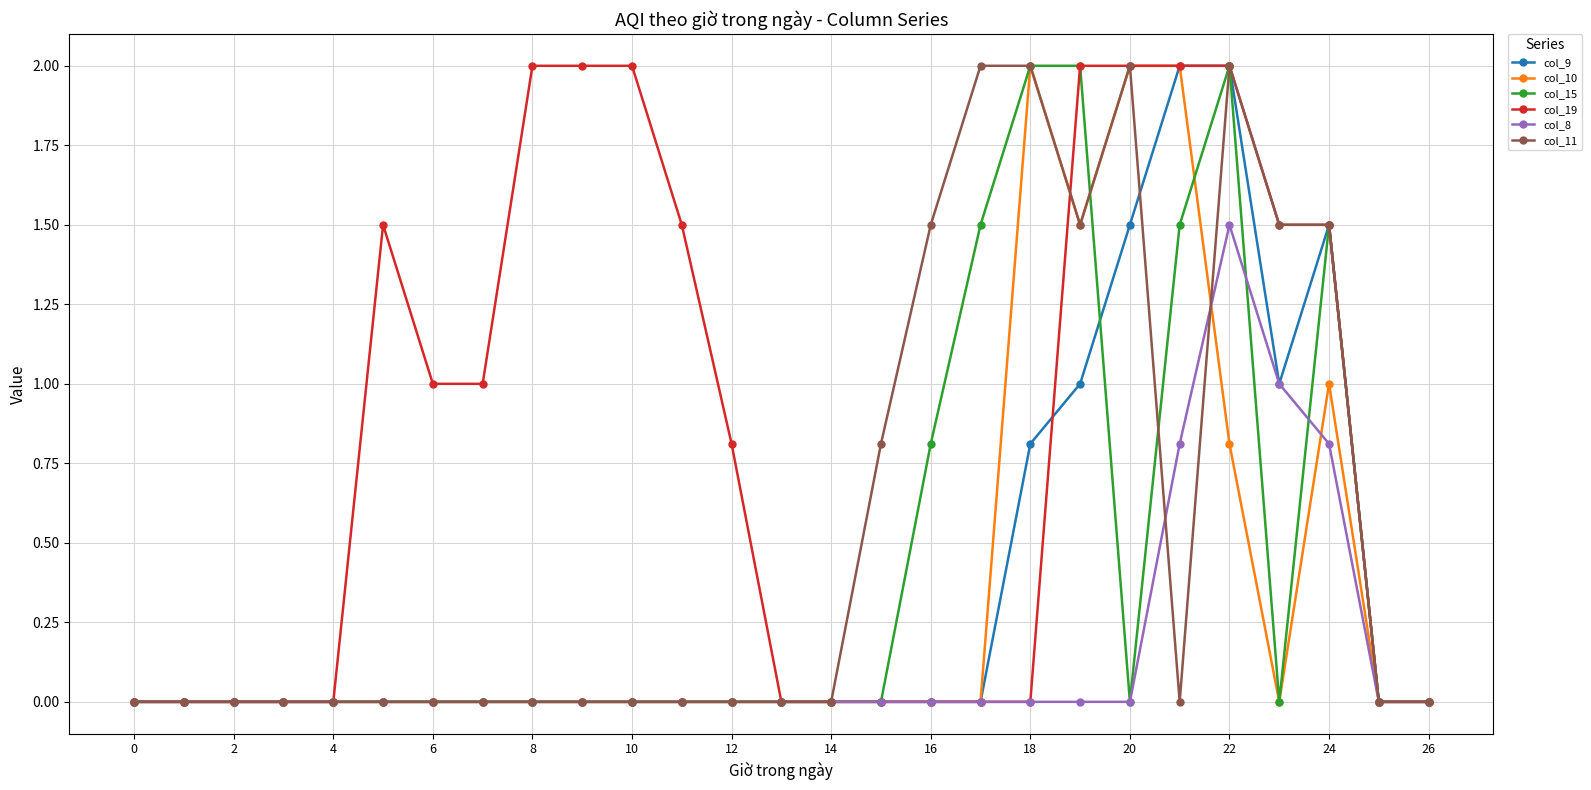

What is the maximum value shown in the chart?

2.0